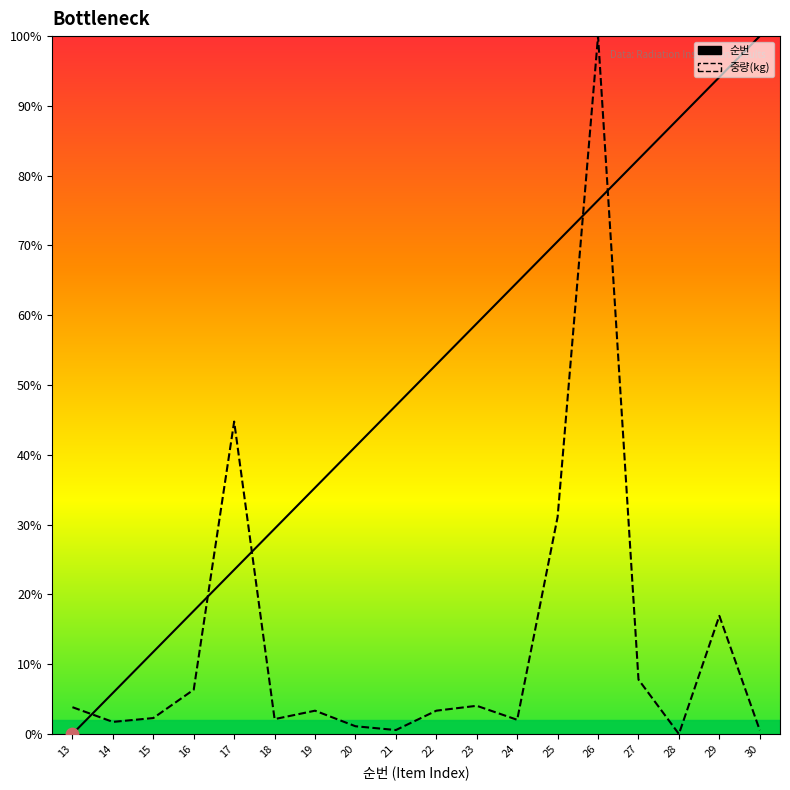

Which series contains the lowest Y value?

순번